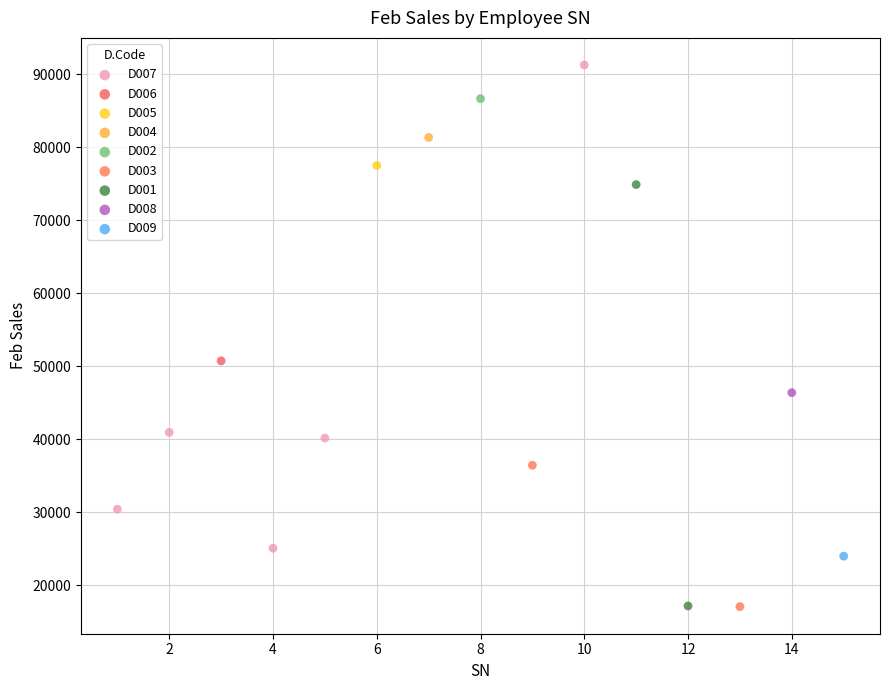

What are all the series names shown in the legend?

D007, D006, D005, D004, D002, D003, D001, D008, D009